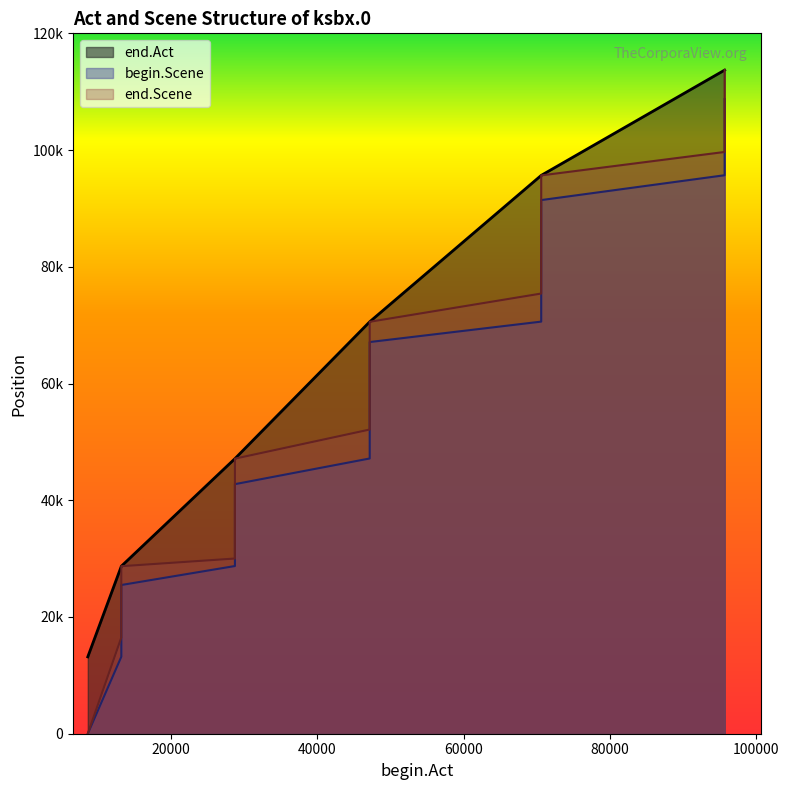

Does the chart have visible grid lines?

No